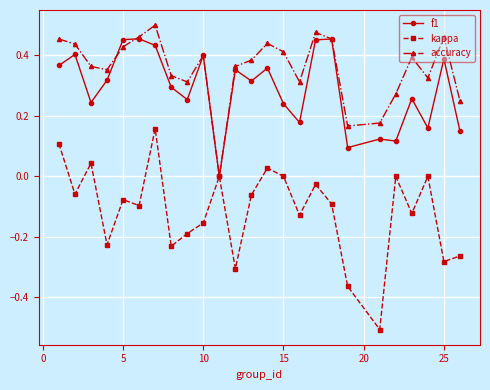

How many lines are shown in the chart?

3